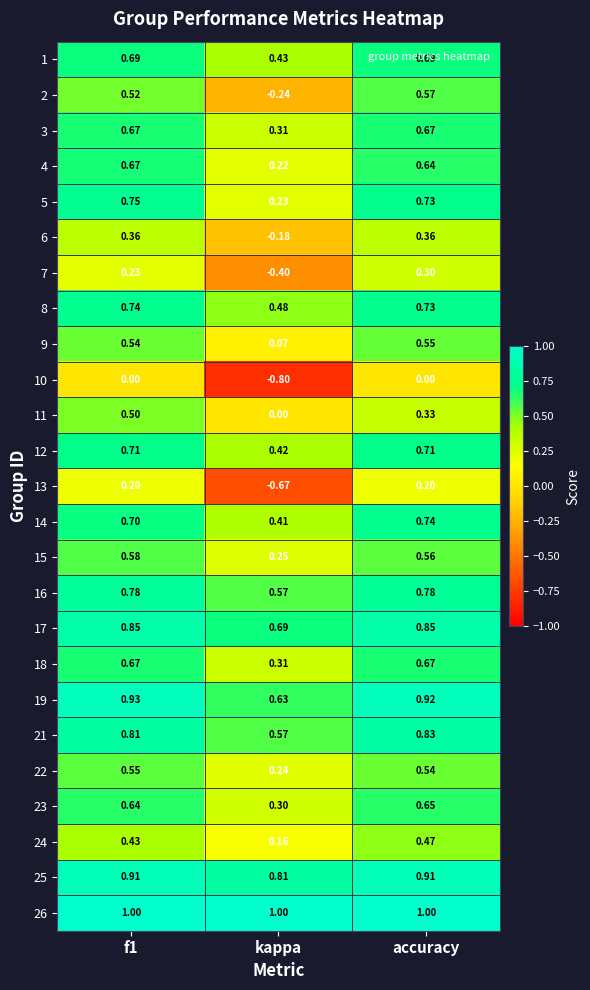

Where is 21 nearest to the value 0?

kappa